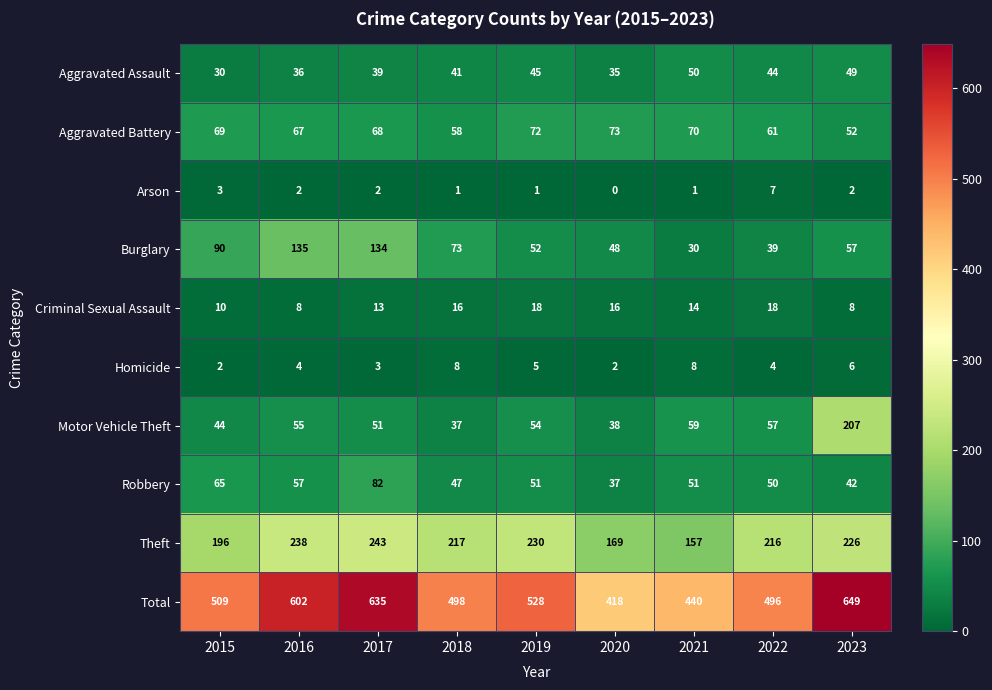

At how many categories does at least one series exceed 82?

9